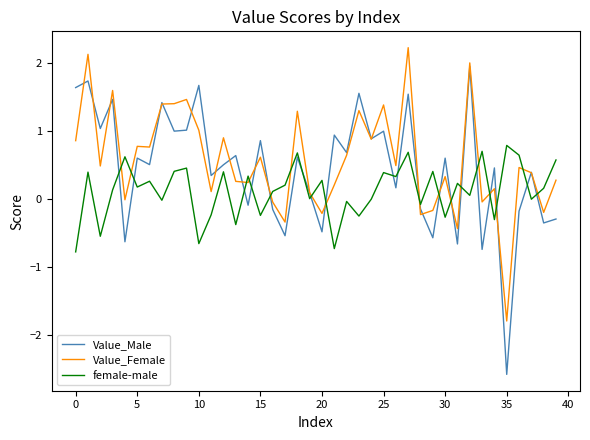

What is the maximum value for female-male?

0.8